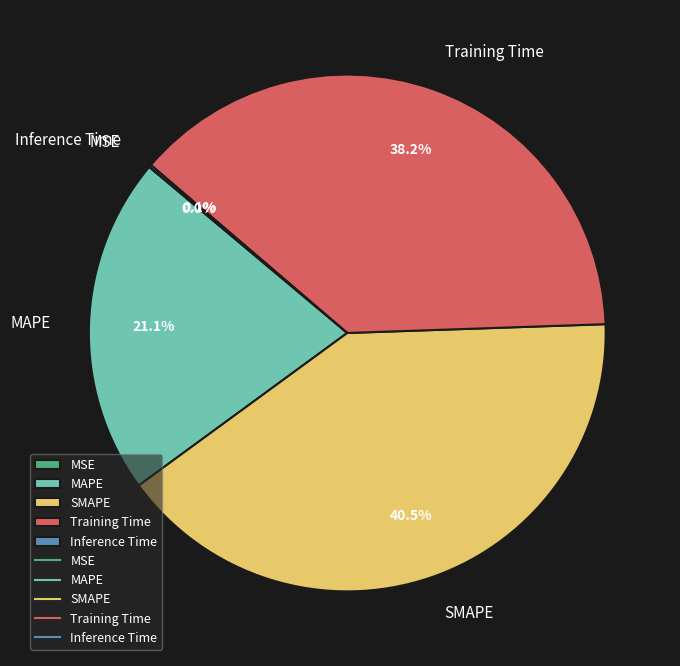

Which category has the biggest portion of the pie?

SMAPE